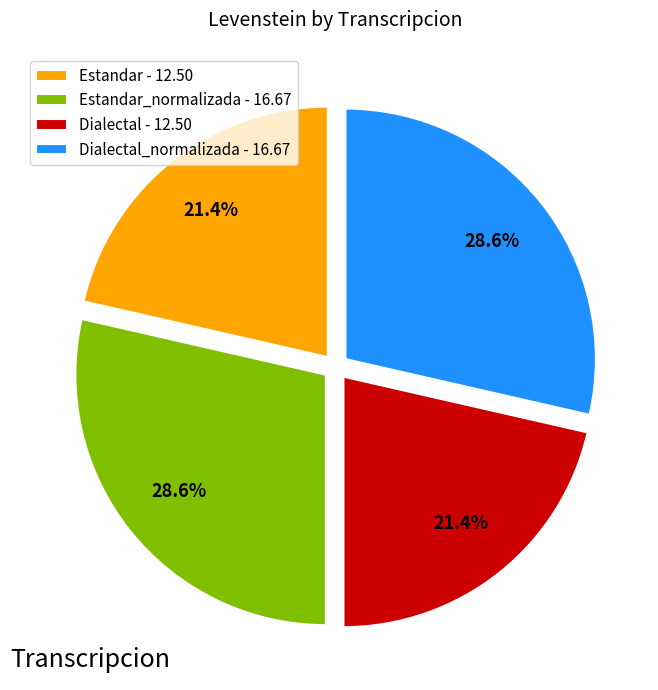

Is there a majority slice in this chart?

No